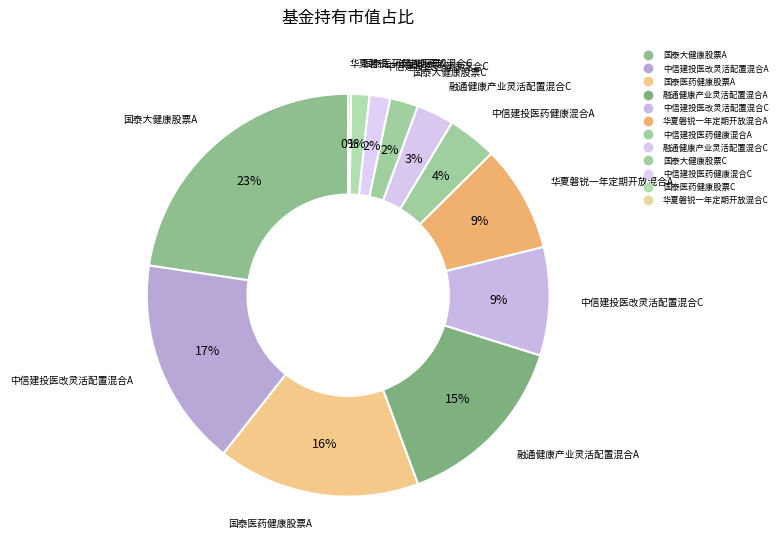

What percentage do 融通健康产业灵活配置混合C and 中信建投医药健康混合A together represent?

7.0%